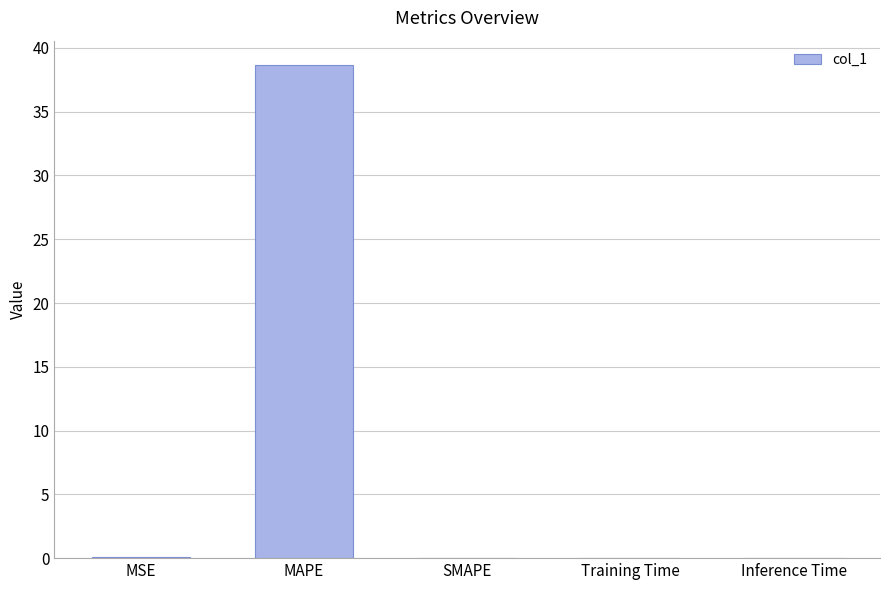

What is the change in value from MAPE to SMAPE?

-38.6